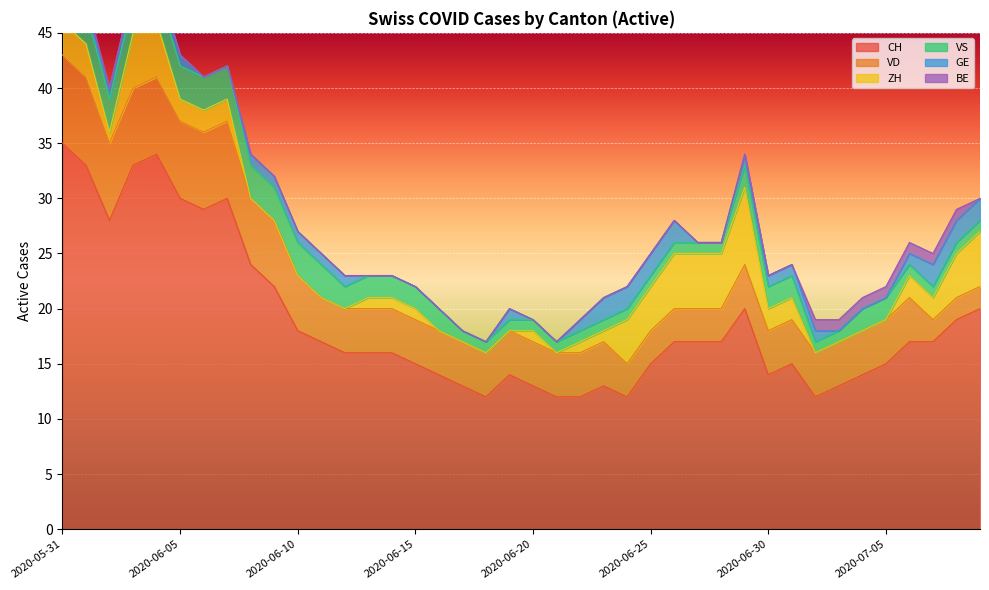

Reading right to left, extract all data points from this chart.

CH: 2020-07-09=20	2020-07-08=19	2020-07-07=17	2020-07-06=17	2020-07-05=15	2020-07-04=14	2020-07-03=13	2020-07-02=12	2020-07-01=15	2020-06-30=14	2020-06-29=20	2020-06-28=17	2020-06-27=17	2020-06-26=17	2020-06-25=15	2020-06-24=12	2020-06-23=13	2020-06-22=12	2020-06-21=12	2020-06-20=13	2020-06-19=14	2020-06-18=12	2020-06-17=13	2020-06-16=14	2020-06-15=15	2020-06-14=16	2020-06-13=16	2020-06-12=16	2020-06-11=17	2020-06-10=18	2020-06-09=22	2020-06-08=24	2020-06-07=30	2020-06-06=29	2020-06-05=30	2020-06-04=34	2020-06-03=33	2020-06-02=28	2020-06-01=33	2020-05-31=35
VD: 2020-07-09=2	2020-07-08=2	2020-07-07=2	2020-07-06=4	2020-07-05=4	2020-07-04=4	2020-07-03=4	2020-07-02=4	2020-07-01=4	2020-06-30=4	2020-06-29=4	2020-06-28=3	2020-06-27=3	2020-06-26=3	2020-06-25=3	2020-06-24=3	2020-06-23=4	2020-06-22=4	2020-06-21=4	2020-06-20=4	2020-06-19=4	2020-06-18=4	2020-06-17=4	2020-06-16=4	2020-06-15=4	2020-06-14=4	2020-06-13=4	2020-06-12=4	2020-06-11=4	2020-06-10=5	2020-06-09=6	2020-06-08=6	2020-06-07=7	2020-06-06=7	2020-06-05=7	2020-06-04=7	2020-06-03=7	2020-06-02=7	2020-06-01=8	2020-05-31=8
ZH: 2020-07-09=5	2020-07-08=4	2020-07-07=2	2020-07-06=2	2020-07-05=0	2020-07-04=0	2020-07-03=0	2020-07-02=0	2020-07-01=2	2020-06-30=2	2020-06-29=7	2020-06-28=5	2020-06-27=5	2020-06-26=5	2020-06-25=4	2020-06-24=4	2020-06-23=1	2020-06-22=1	2020-06-21=0	2020-06-20=1	2020-06-19=0	2020-06-18=0	2020-06-17=0	2020-06-16=0	2020-06-15=1	2020-06-14=1	2020-06-13=1	2020-06-12=0	2020-06-11=0	2020-06-10=0	2020-06-09=0	2020-06-08=0	2020-06-07=2	2020-06-06=2	2020-06-05=2	2020-06-04=5	2020-06-03=5	2020-06-02=1	2020-06-01=3	2020-05-31=3
VS: 2020-07-09=1	2020-07-08=1	2020-07-07=1	2020-07-06=1	2020-07-05=2	2020-07-04=2	2020-07-03=1	2020-07-02=1	2020-07-01=2	2020-06-30=2	2020-06-29=2	2020-06-28=1	2020-06-27=1	2020-06-26=1	2020-06-25=1	2020-06-24=1	2020-06-23=1	2020-06-22=1	2020-06-21=1	2020-06-20=1	2020-06-19=1	2020-06-18=1	2020-06-17=1	2020-06-16=2	2020-06-15=2	2020-06-14=2	2020-06-13=2	2020-06-12=2	2020-06-11=3	2020-06-10=3	2020-06-09=3	2020-06-08=3	2020-06-07=3	2020-06-06=3	2020-06-05=3	2020-06-04=3	2020-06-03=3	2020-06-02=3	2020-06-01=3	2020-05-31=5
GE: 2020-07-09=2	2020-07-08=2	2020-07-07=2	2020-07-06=1	2020-07-05=0	2020-07-04=0	2020-07-03=0	2020-07-02=1	2020-07-01=1	2020-06-30=1	2020-06-29=1	2020-06-28=0	2020-06-27=0	2020-06-26=2	2020-06-25=2	2020-06-24=2	2020-06-23=2	2020-06-22=1	2020-06-21=0	2020-06-20=0	2020-06-19=1	2020-06-18=0	2020-06-17=0	2020-06-16=0	2020-06-15=0	2020-06-14=0	2020-06-13=0	2020-06-12=1	2020-06-11=1	2020-06-10=1	2020-06-09=1	2020-06-08=1	2020-06-07=0	2020-06-06=0	2020-06-05=1	2020-06-04=1	2020-06-03=1	2020-06-02=1	2020-06-01=0	2020-05-31=0
BE: 2020-07-09=0	2020-07-08=1	2020-07-07=1	2020-07-06=1	2020-07-05=1	2020-07-04=1	2020-07-03=1	2020-07-02=1	2020-07-01=0	2020-06-30=0	2020-06-29=0	2020-06-28=0	2020-06-27=0	2020-06-26=0	2020-06-25=0	2020-06-24=0	2020-06-23=0	2020-06-22=0	2020-06-21=0	2020-06-20=0	2020-06-19=0	2020-06-18=0	2020-06-17=0	2020-06-16=0	2020-06-15=0	2020-06-14=0	2020-06-13=0	2020-06-12=0	2020-06-11=0	2020-06-10=0	2020-06-09=0	2020-06-08=0	2020-06-07=0	2020-06-06=0	2020-06-05=0	2020-06-04=0	2020-06-03=0	2020-06-02=0	2020-06-01=1	2020-05-31=1